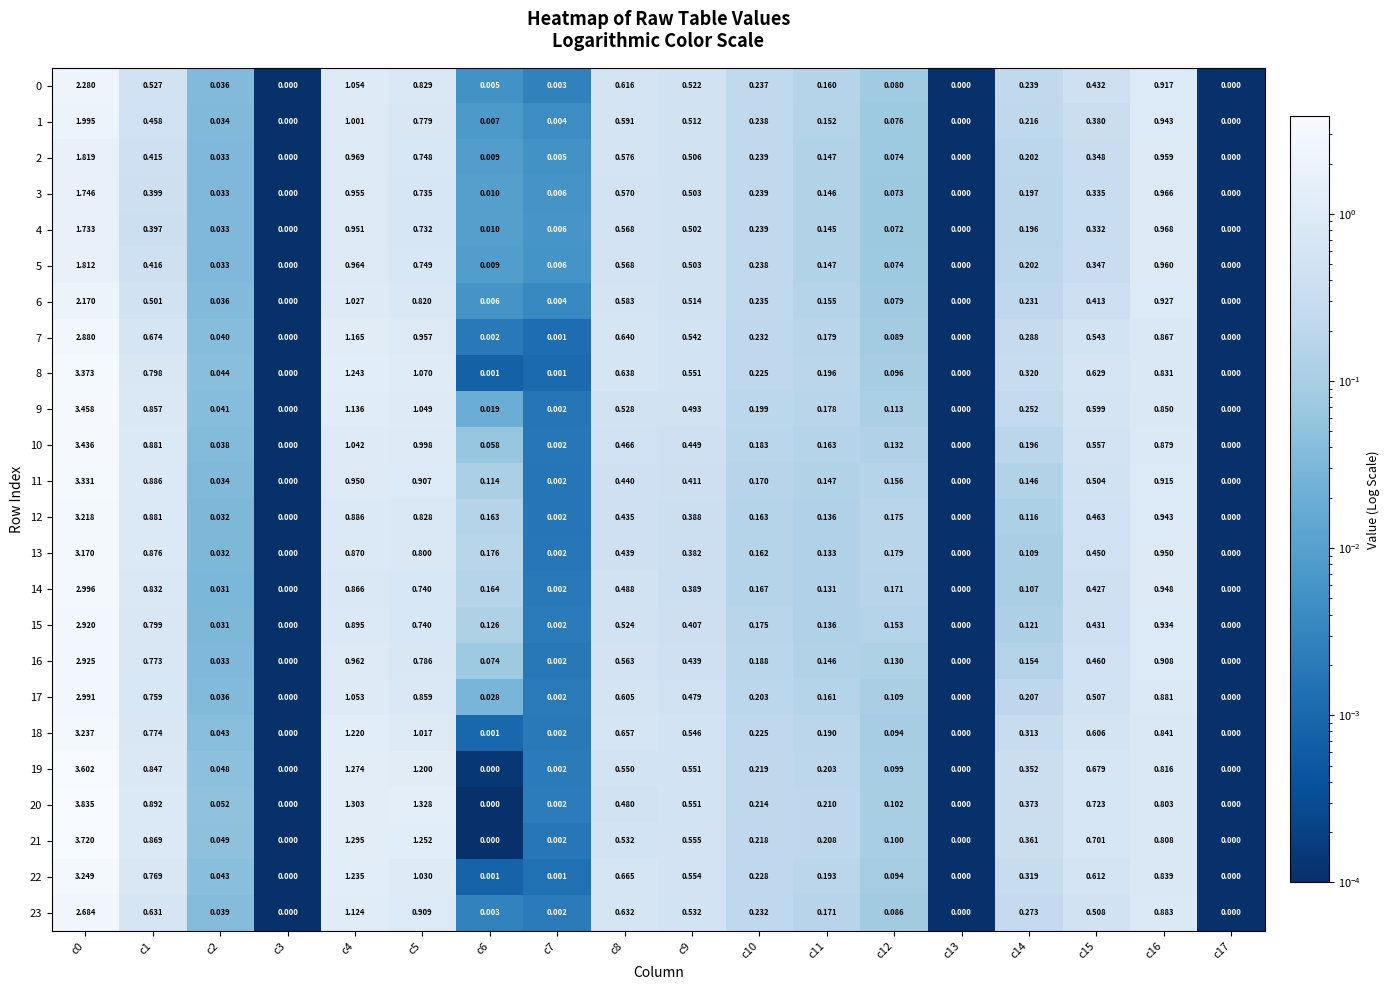

How many values in the 16 series exceed 0?

15